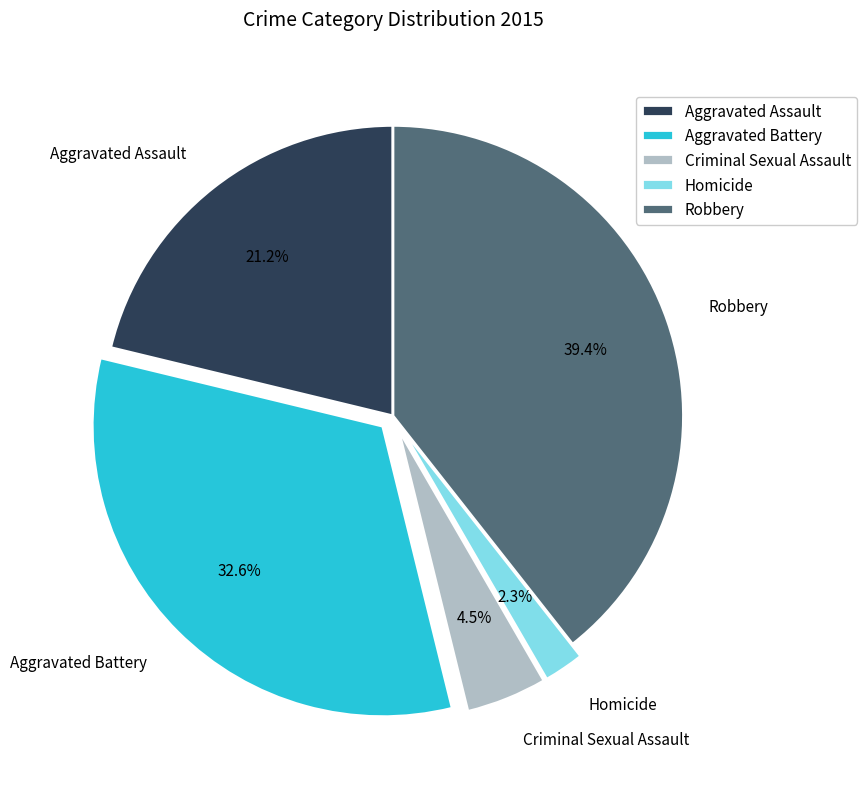

What percentage is the Aggravated Battery slice, to the nearest percent?

33%